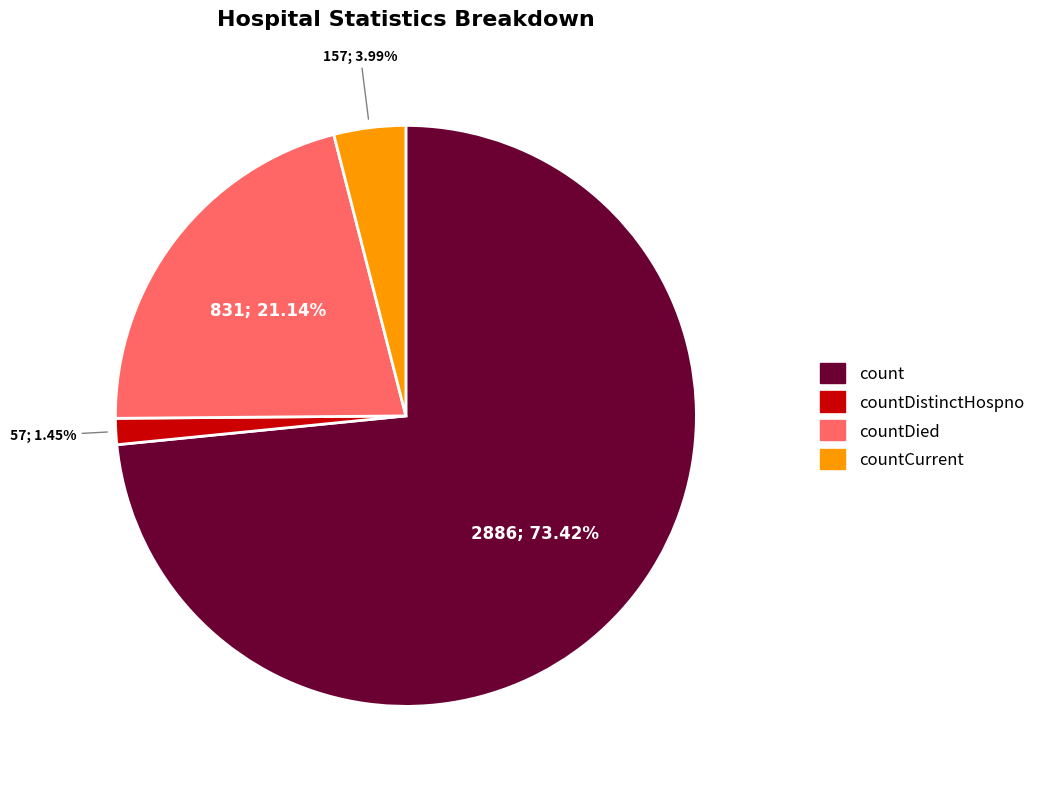

Which slice represents more than half of the pie?

count